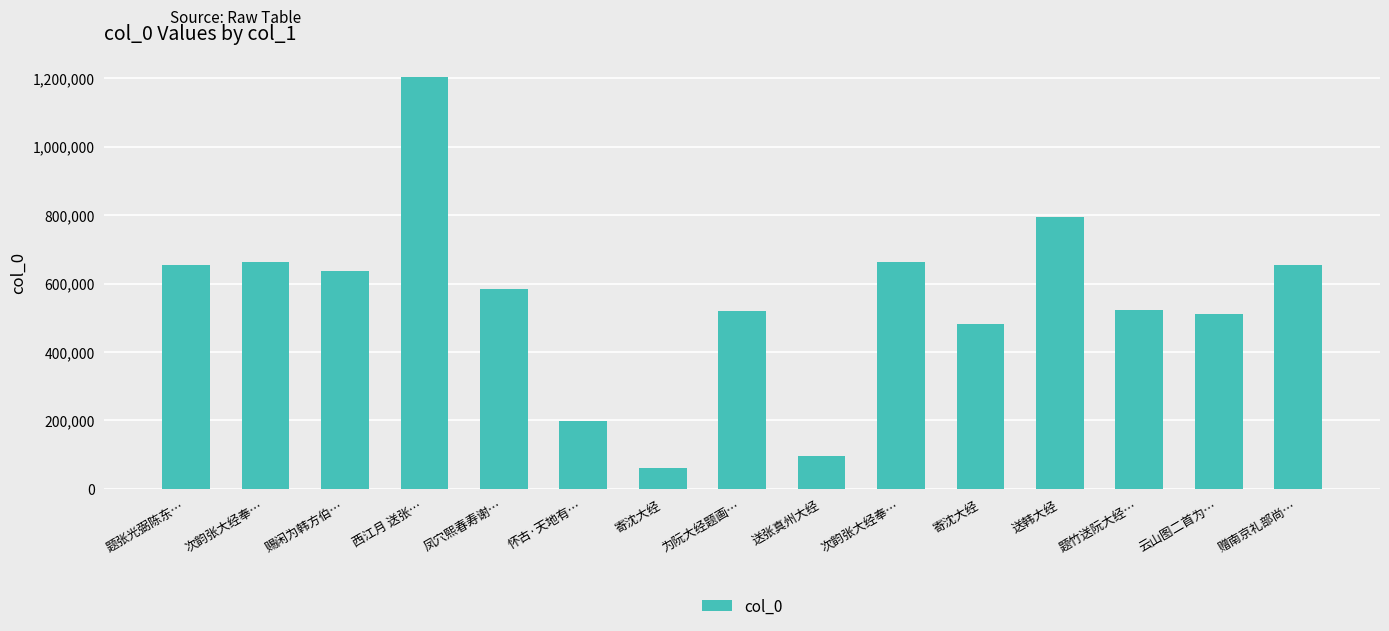

What is the smallest value displayed?

62092